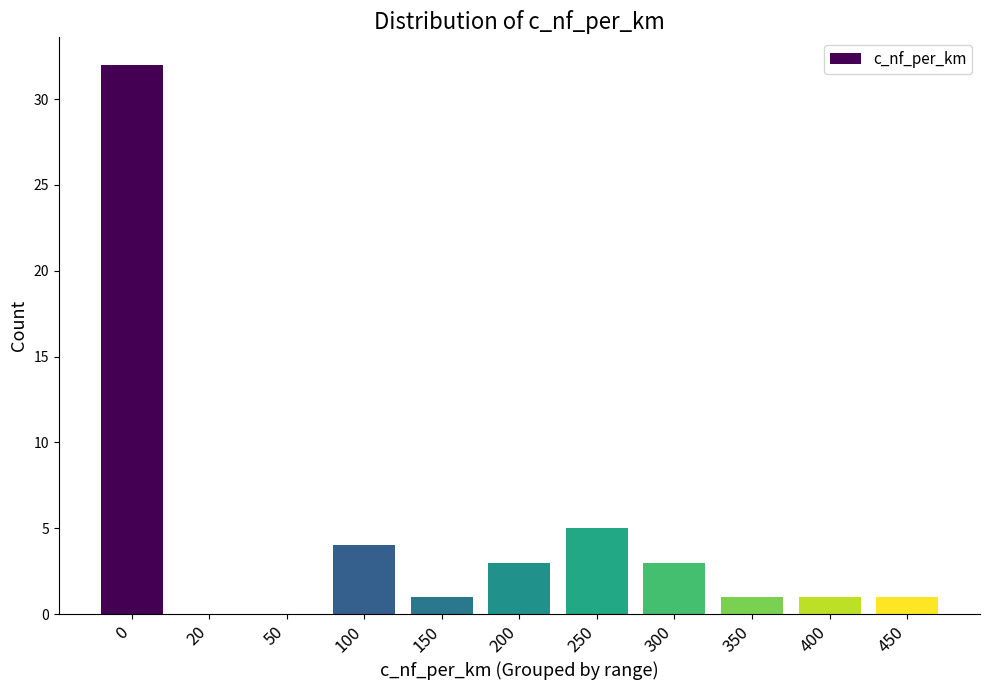

Reading left to right, extract all data points from this chart.

0=32	20=0	50=0	100=4	150=1	200=3	250=5	300=3	350=1	400=1	450=1